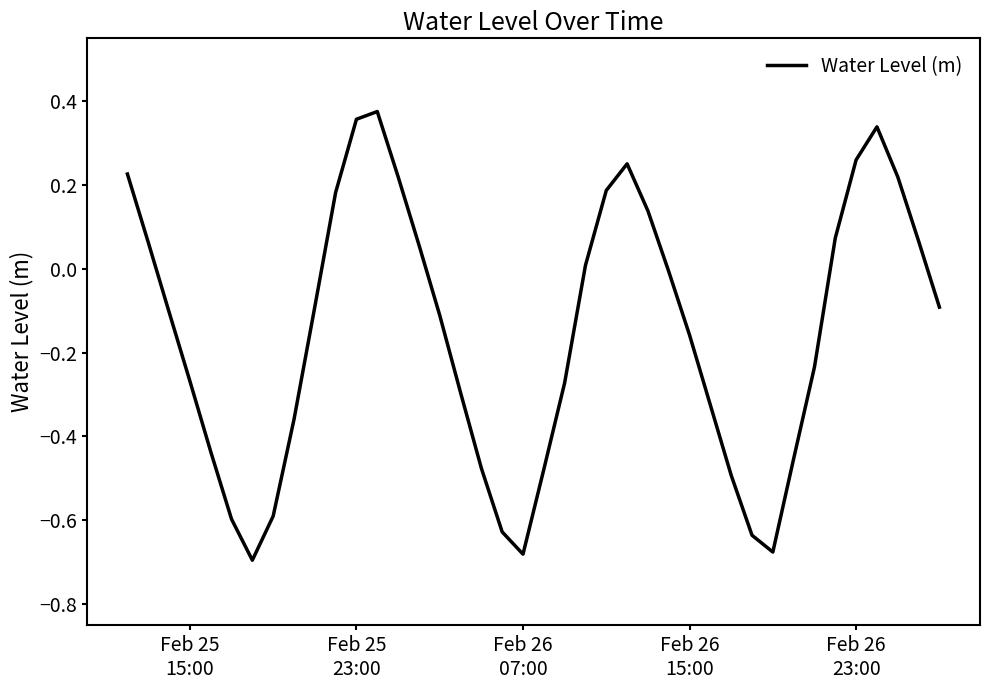

What is the difference between the maximum and minimum values?

1.1